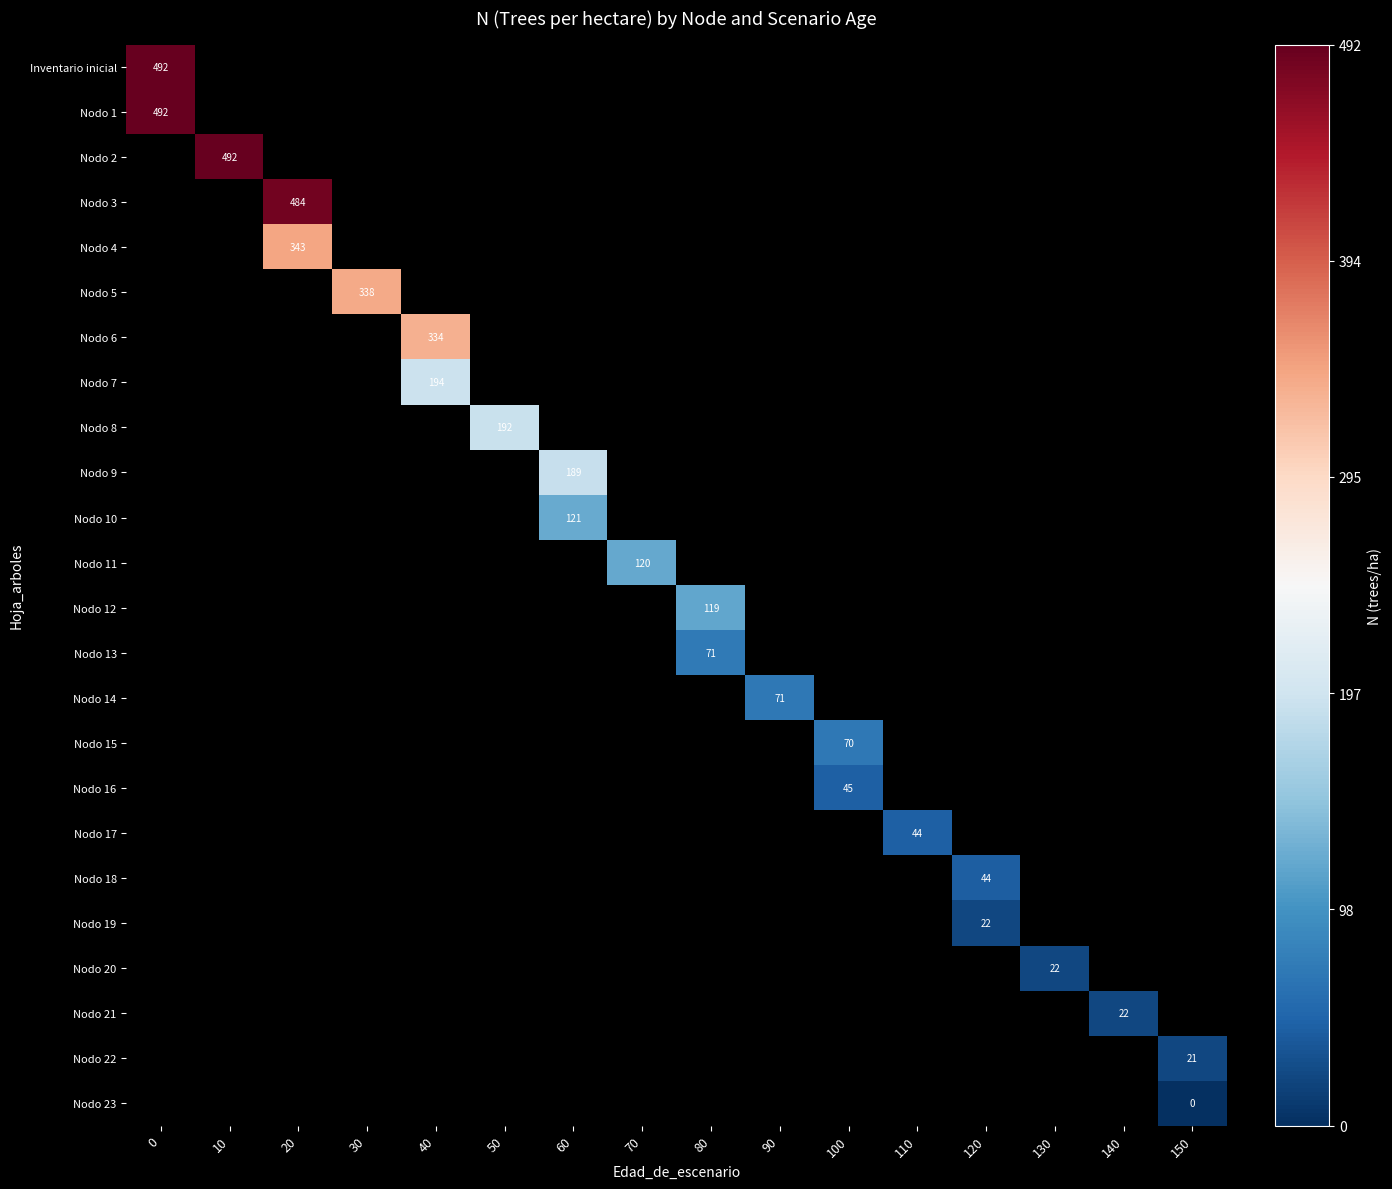

How many categories are shown in the chart?

16